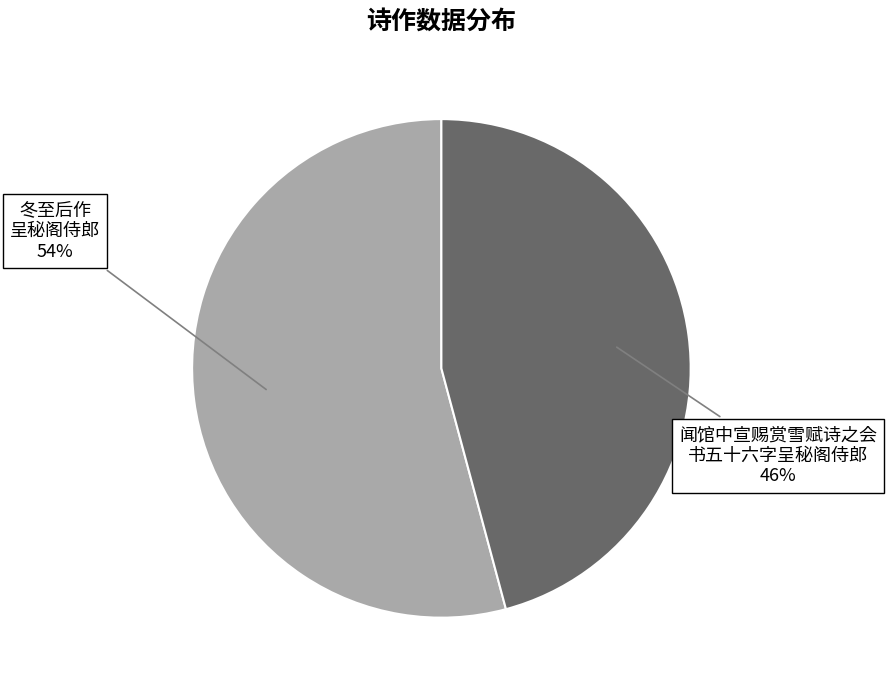

To the nearest percent, what is the difference between the largest and smallest slice percentages?

8%